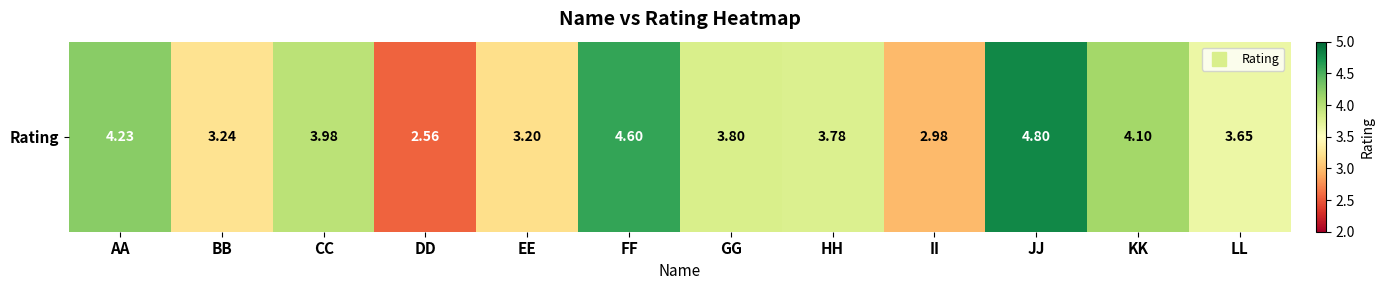

List the labels in order of value, smallest first.

DD, II, EE, BB, LL, HH, GG, CC, KK, AA, FF, JJ